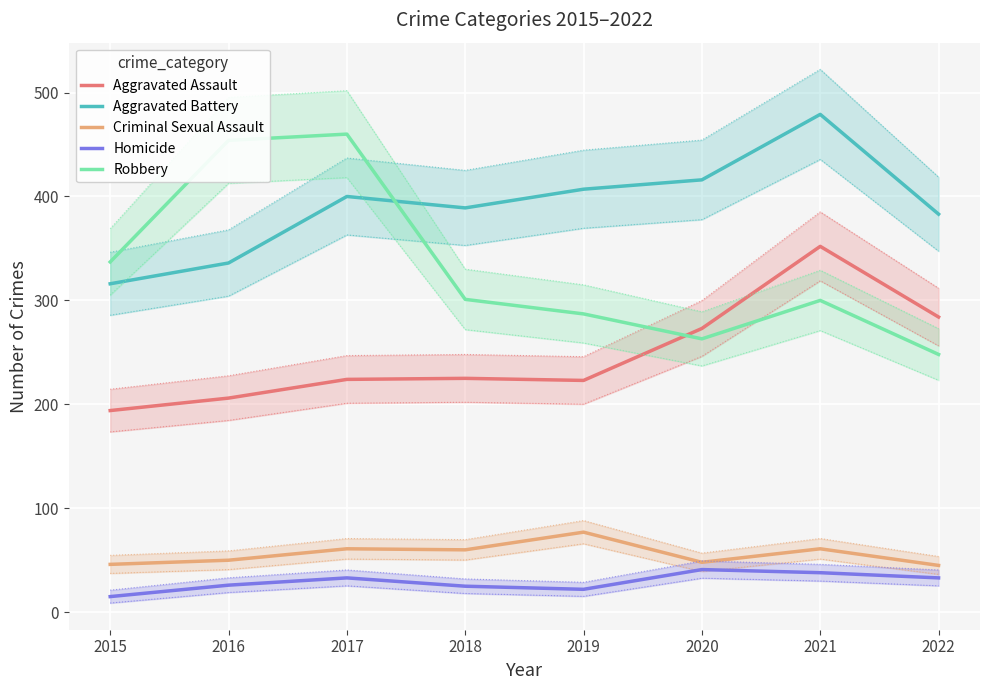

Which category has the lowest value in the Homicide series?

2015